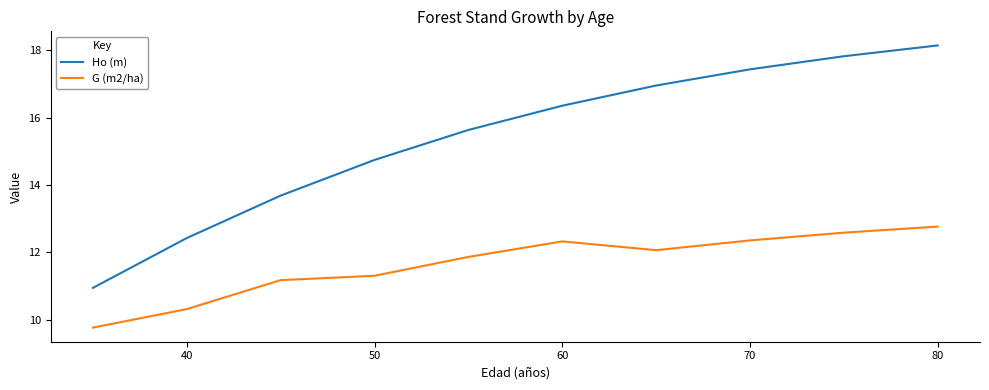

List the series in order of their peak value, highest first.

Ho (m), G (m2/ha)